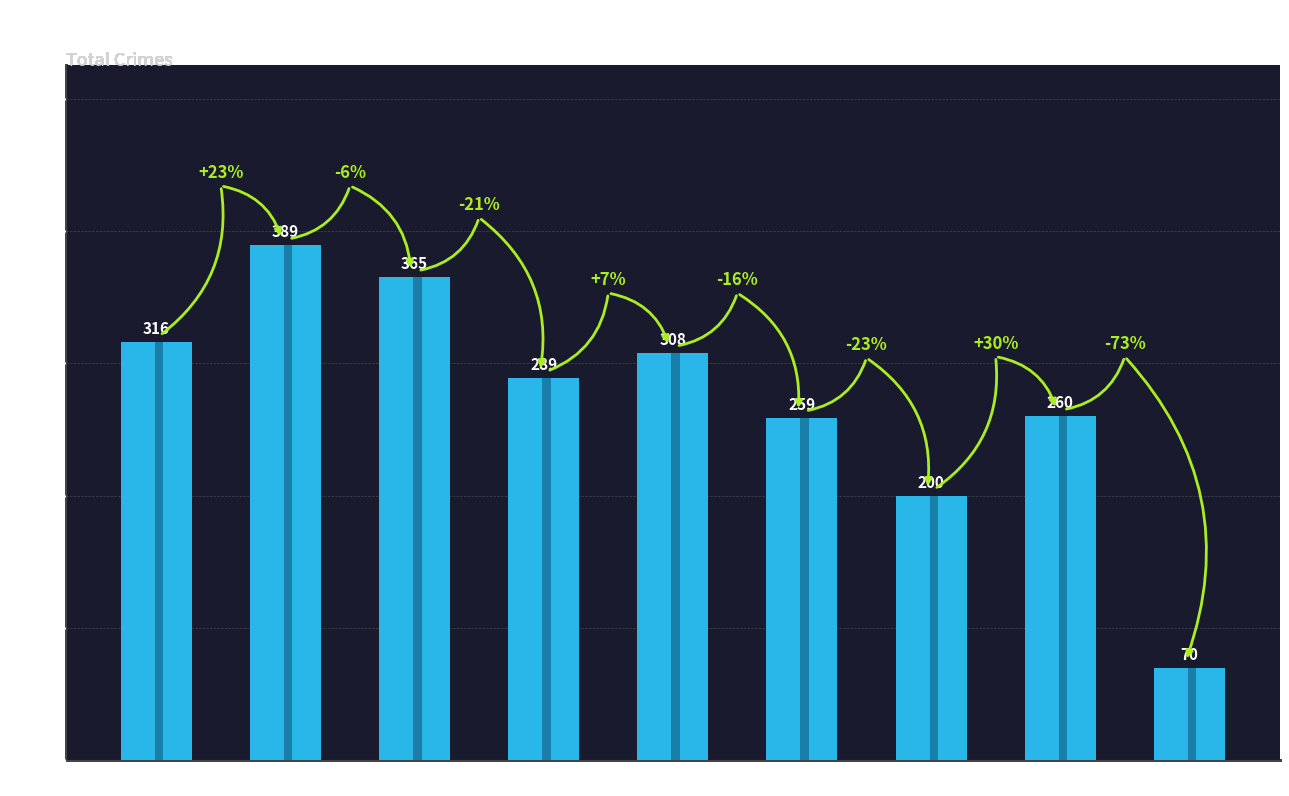

What is the difference between the maximum and minimum values?

319